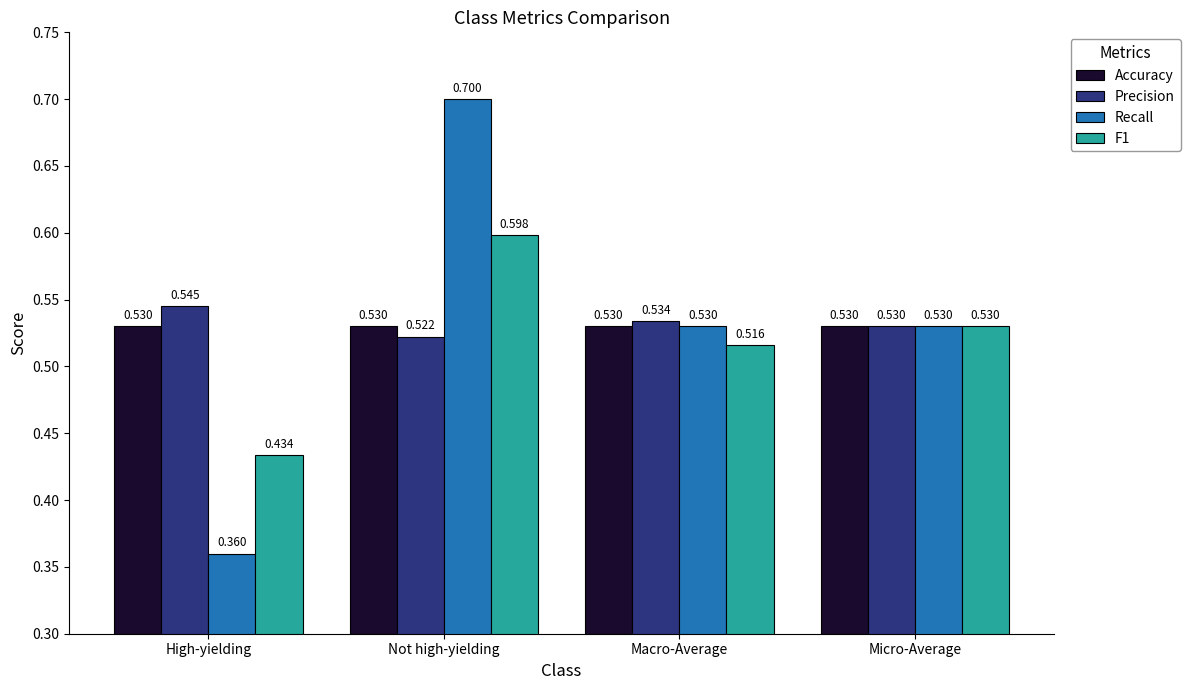

At which label is Recall closest to 0?

High-yielding